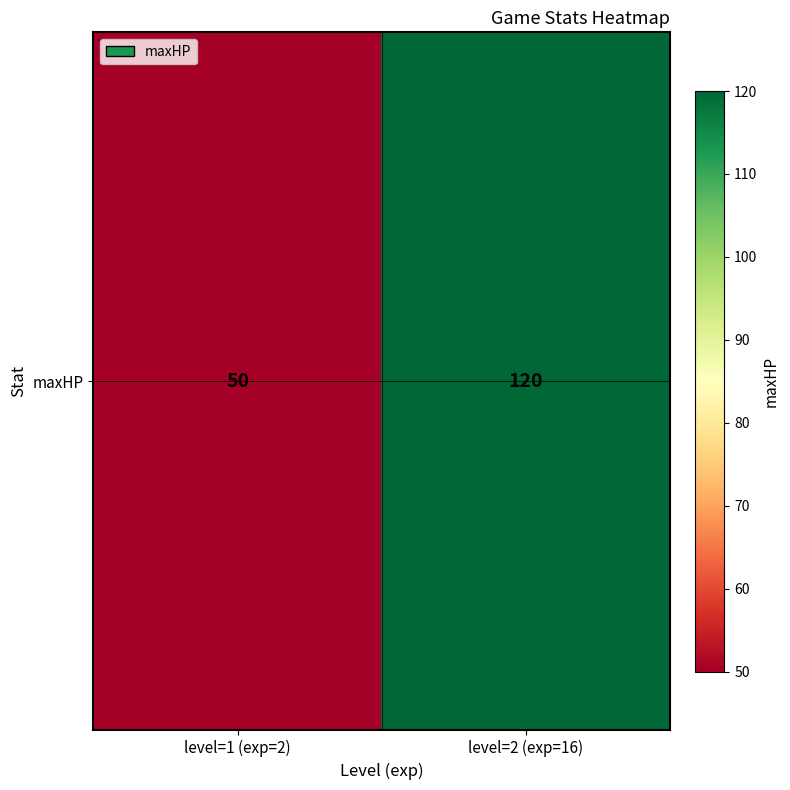

At which category does the chart reach its peak across all series?

level=2 (exp=16)